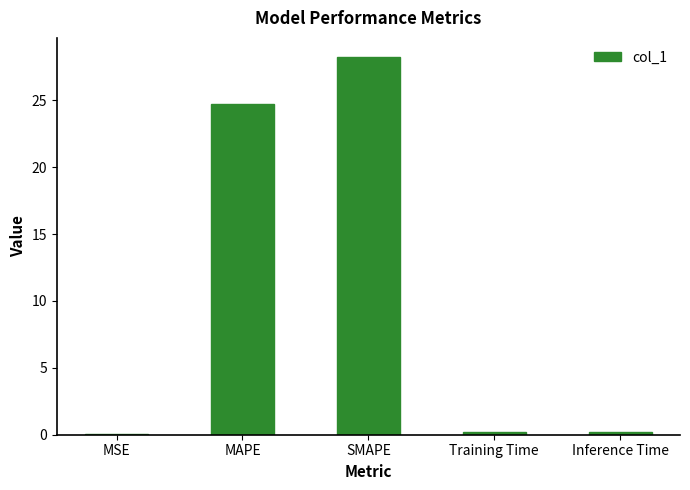

Is it true that the value at SMAPE is 28.3?

True